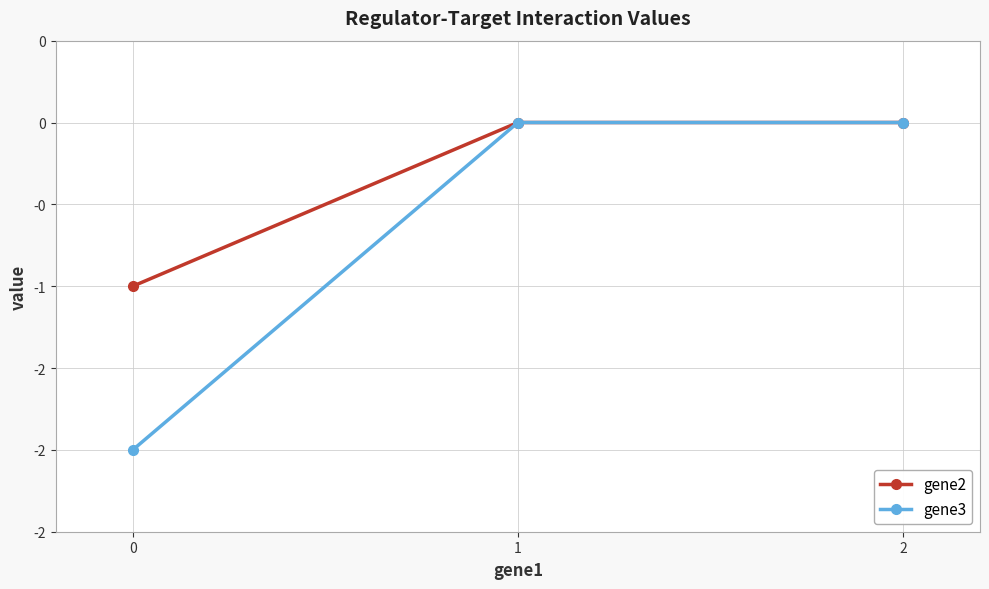

What are all the series names shown in the legend?

gene2, gene3